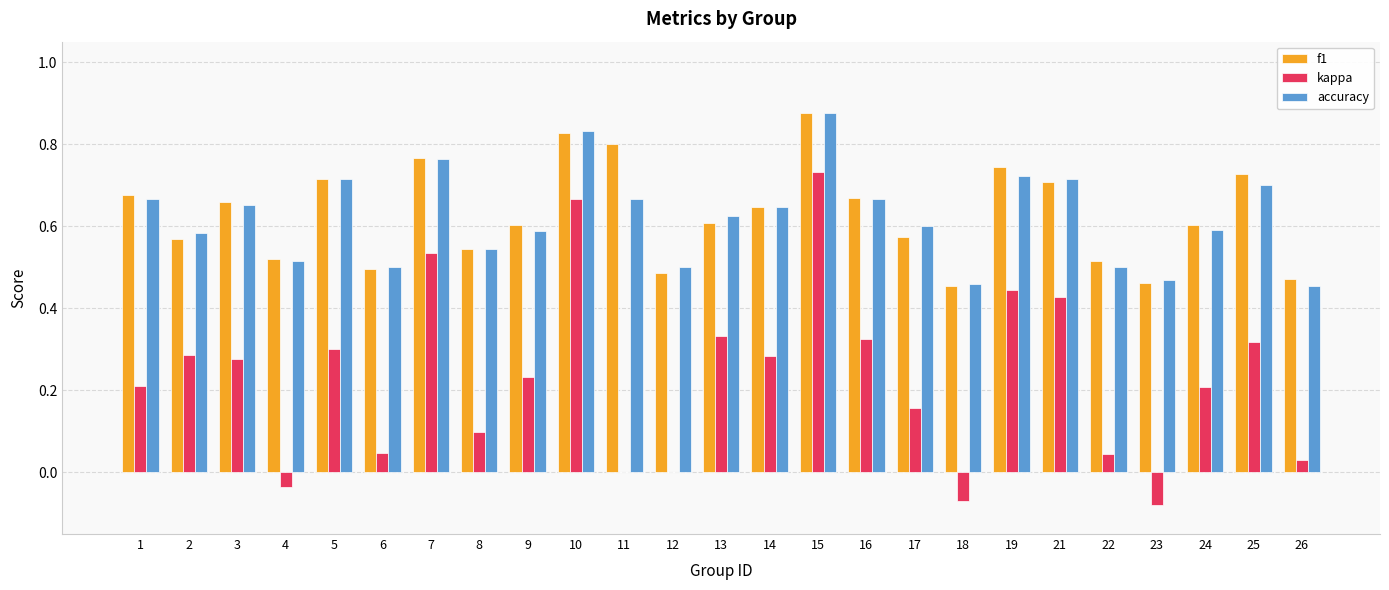

Which series changed the most between 5 and 11?

kappa